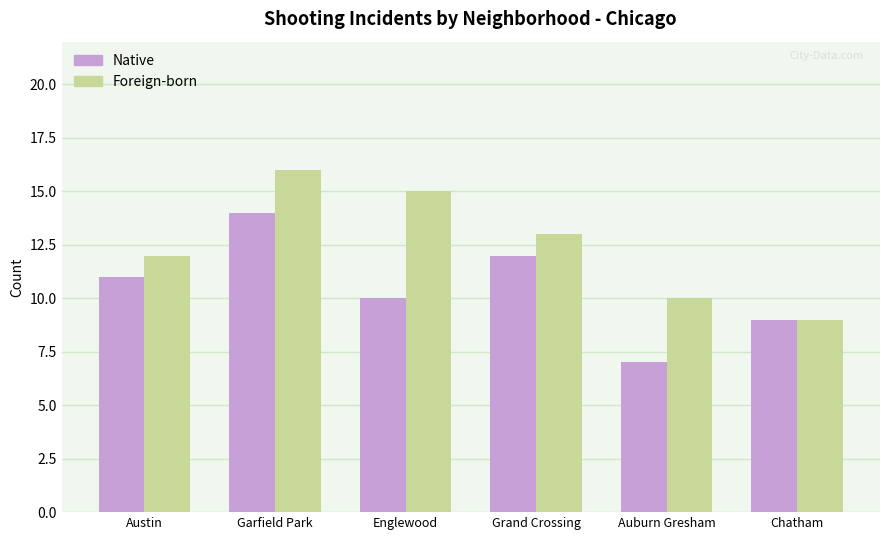

How many categories are shown in the chart?

6